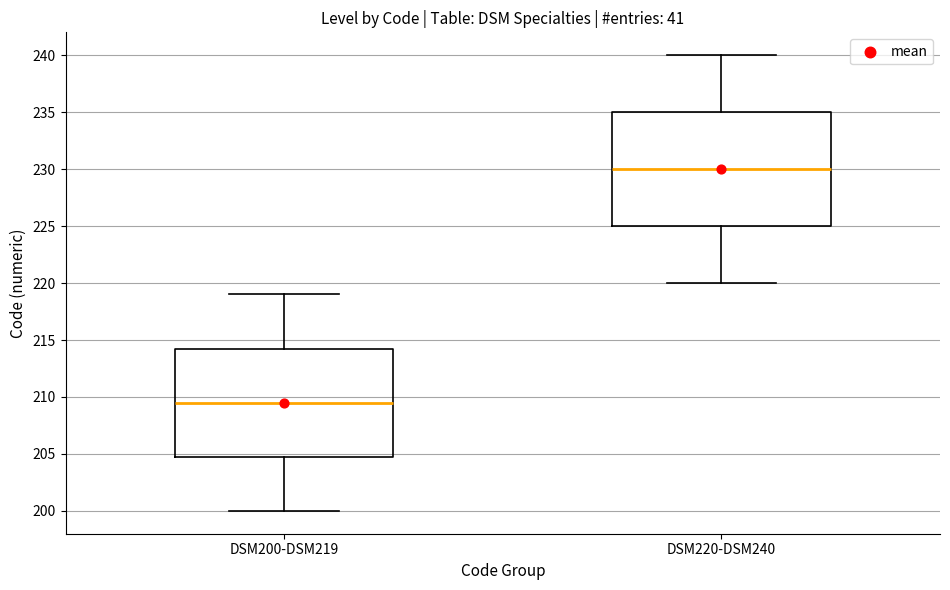

Reading left to right, transcribe this box plot: for each box, give where its median line is, the range the box spans, and where its two whiskers end, as read against the y-axis. The values are not printed on the chart, so give them approximately, as read against the axis.

DSM200-DSM219: median 209.5, box 205.0 to 214.5, whiskers 200.0 to 219.0
DSM220-DSM240: median 230.0, box 225.0 to 235.0, whiskers 220.0 to 240.0